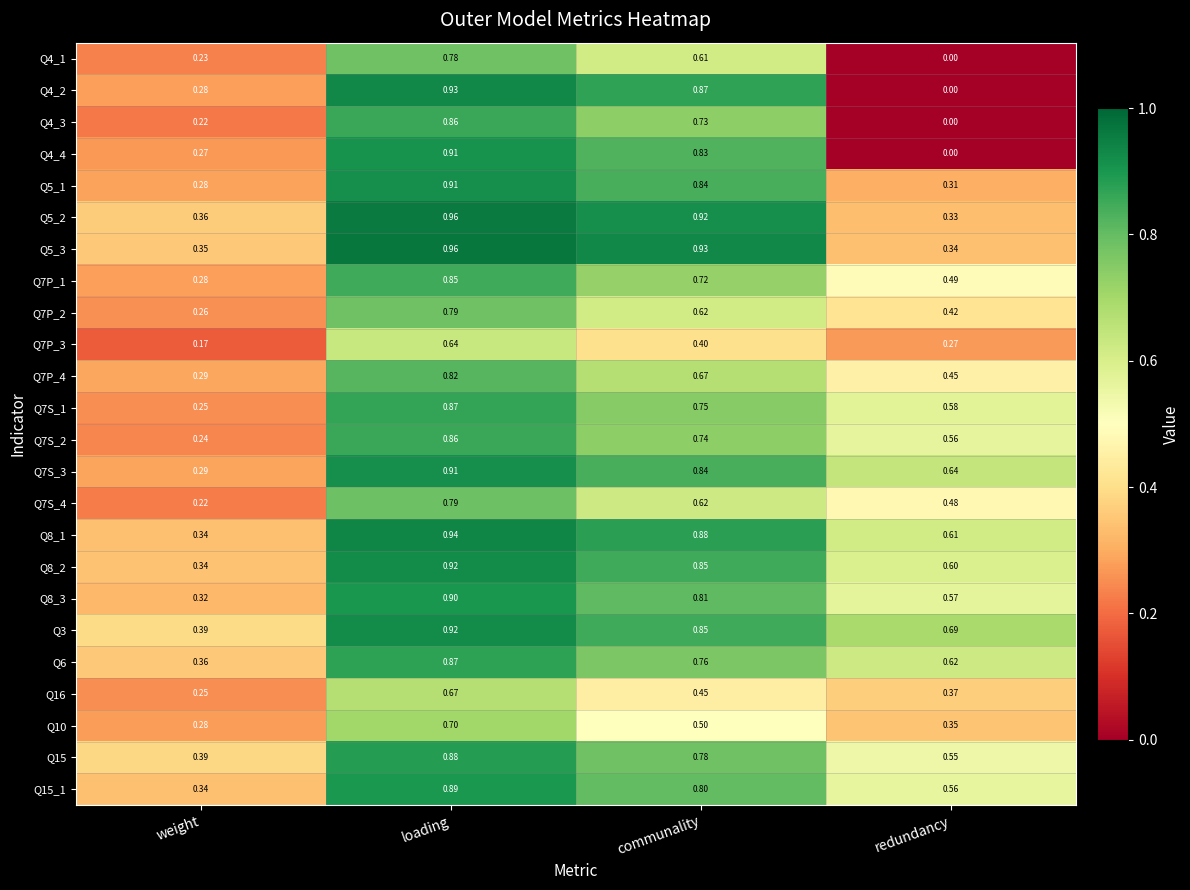

Which series has the largest range (max minus min)?

Q4_2